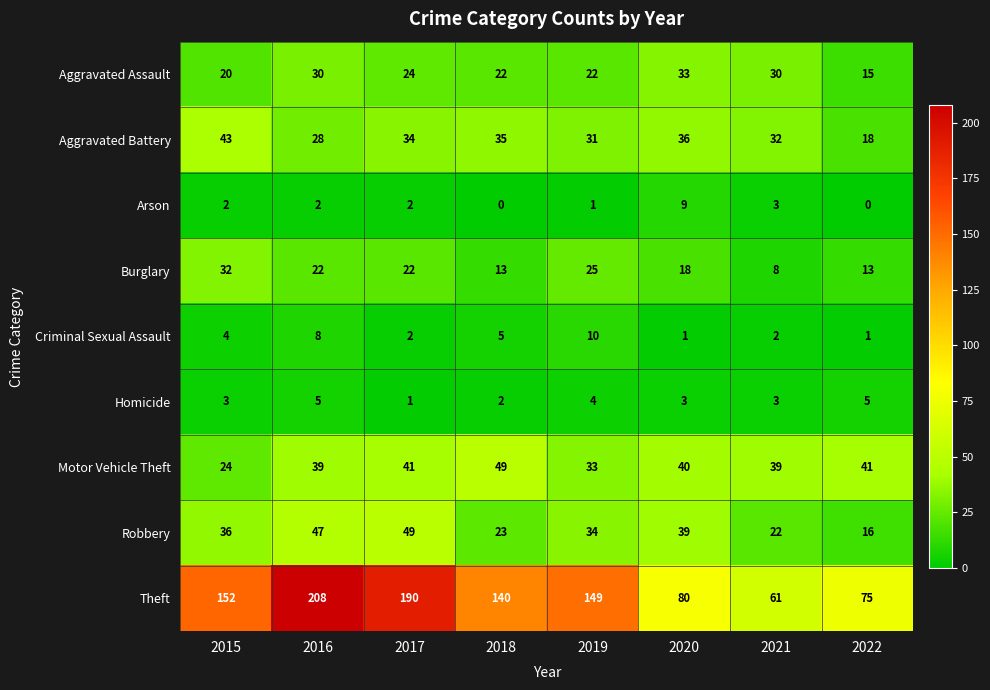

Rank the series at 2016 from highest to lowest value.

Theft, Robbery, Motor Vehicle Theft, Aggravated Assault, Aggravated Battery, Burglary, Criminal Sexual Assault, Homicide, Arson